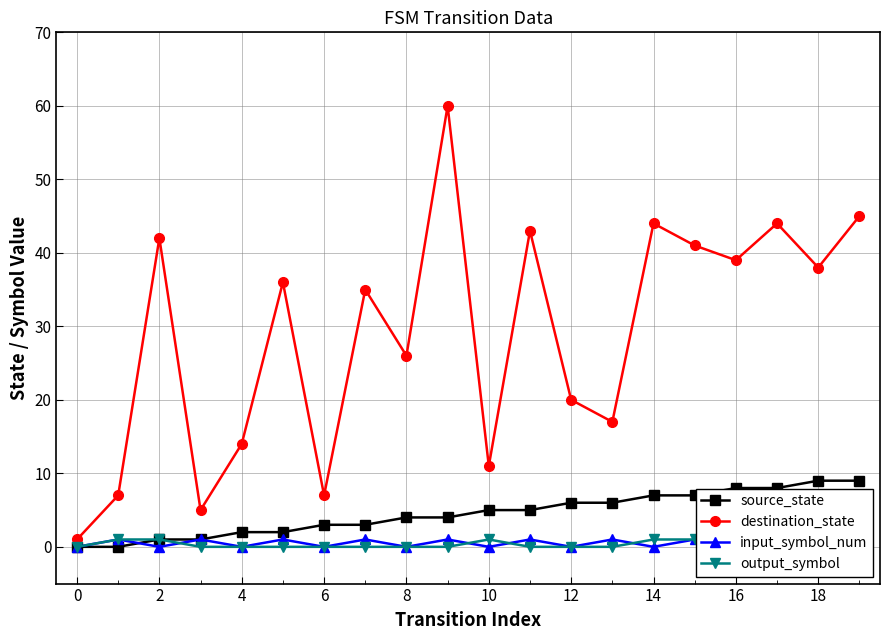

Is it true that source_state equals 5 at 10?

True